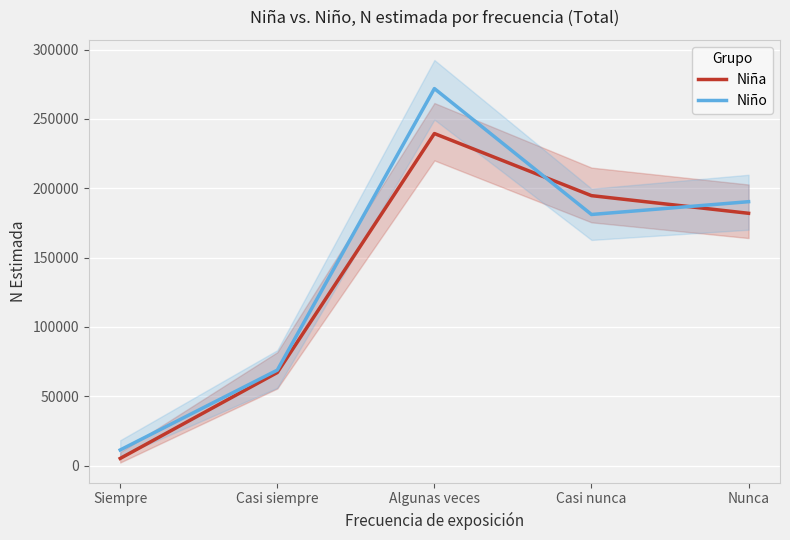

Is it true that Niño equals 68833 at Casi siempre?

True